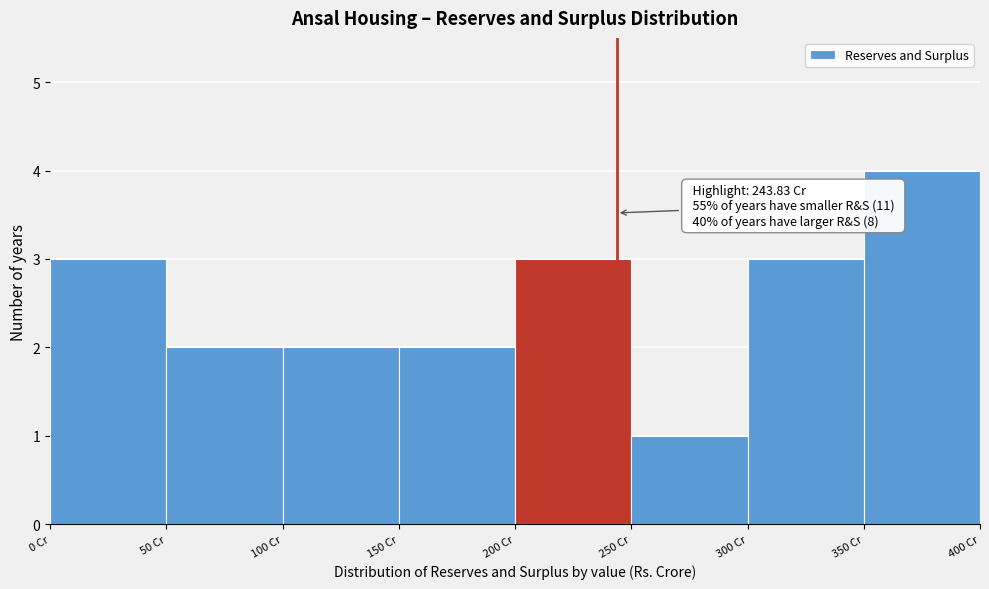

Which range on the x-axis has the tallest bar?

350 to 400